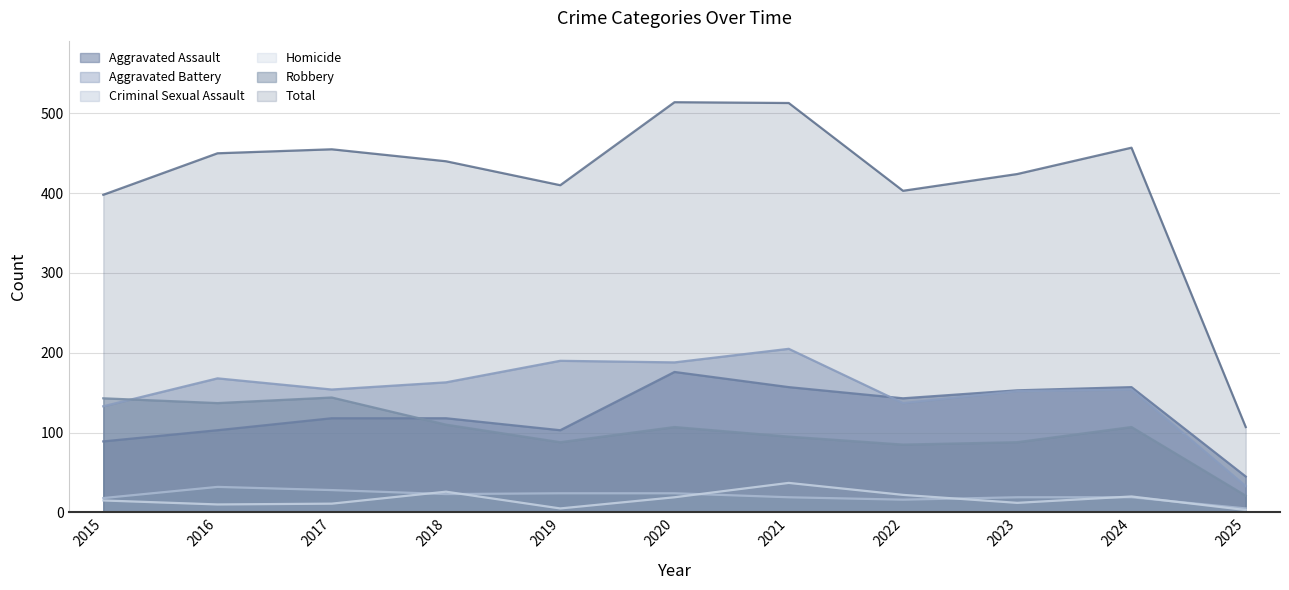

What is the value of the Homicide point at the 2nd from the left?

10